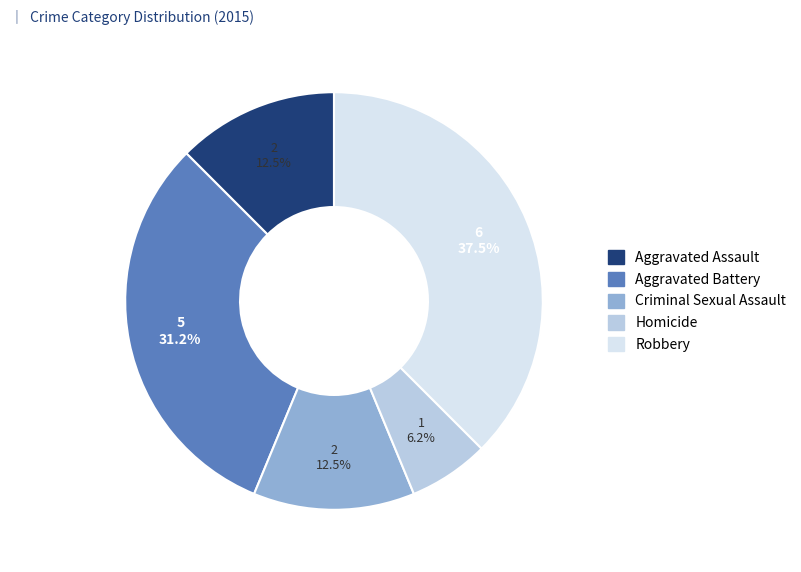

What is the smallest slice in the pie chart?

Homicide